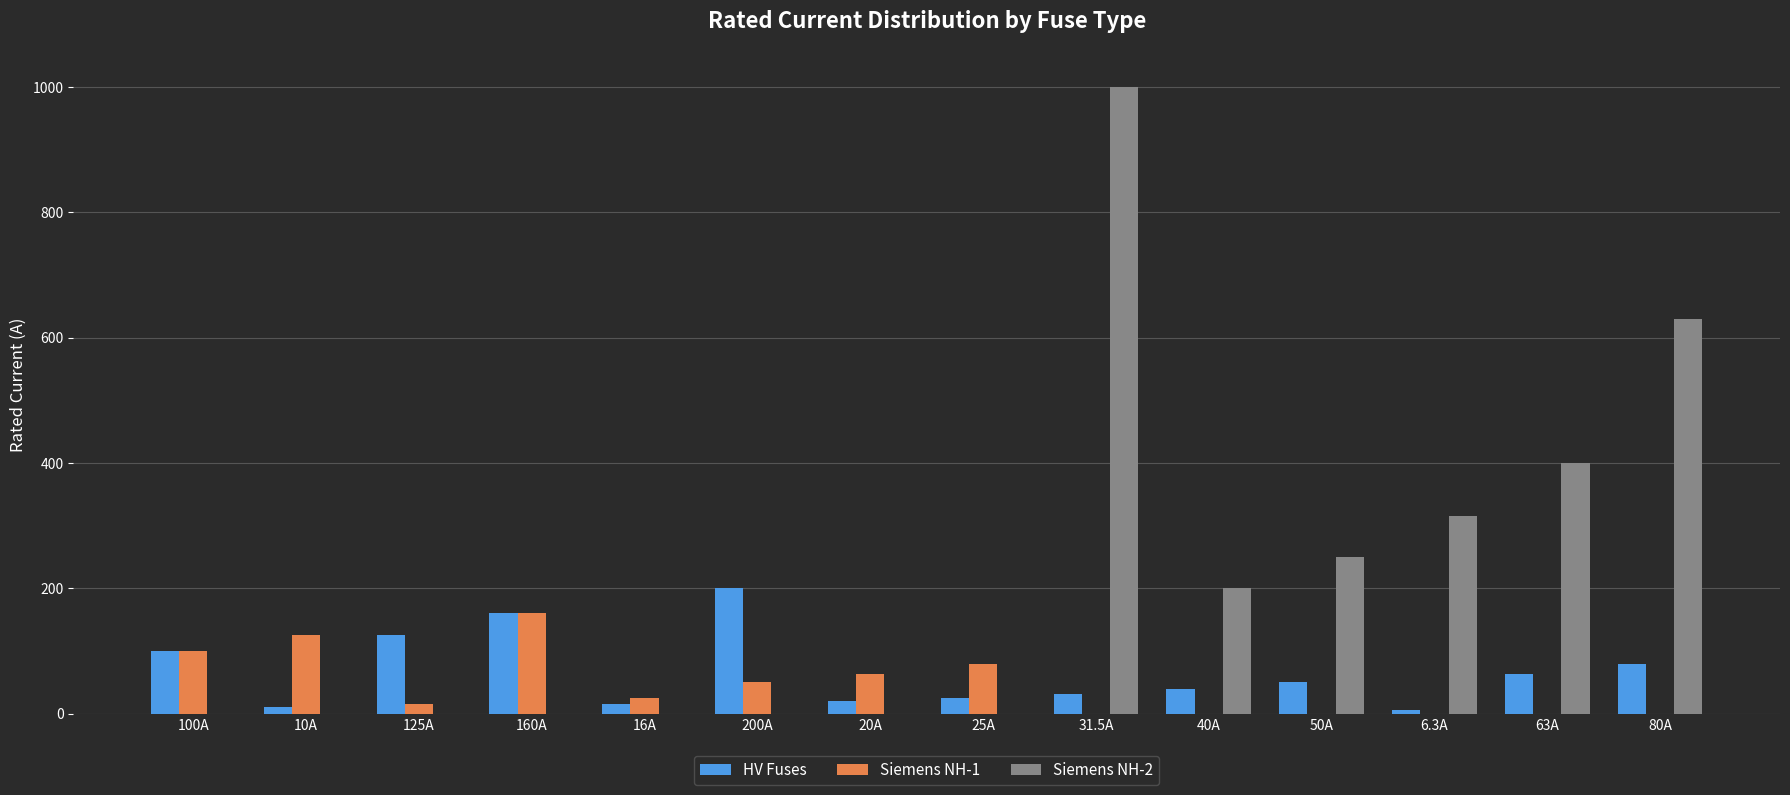

Which category has the highest value in the Siemens NH-1 series?

160A